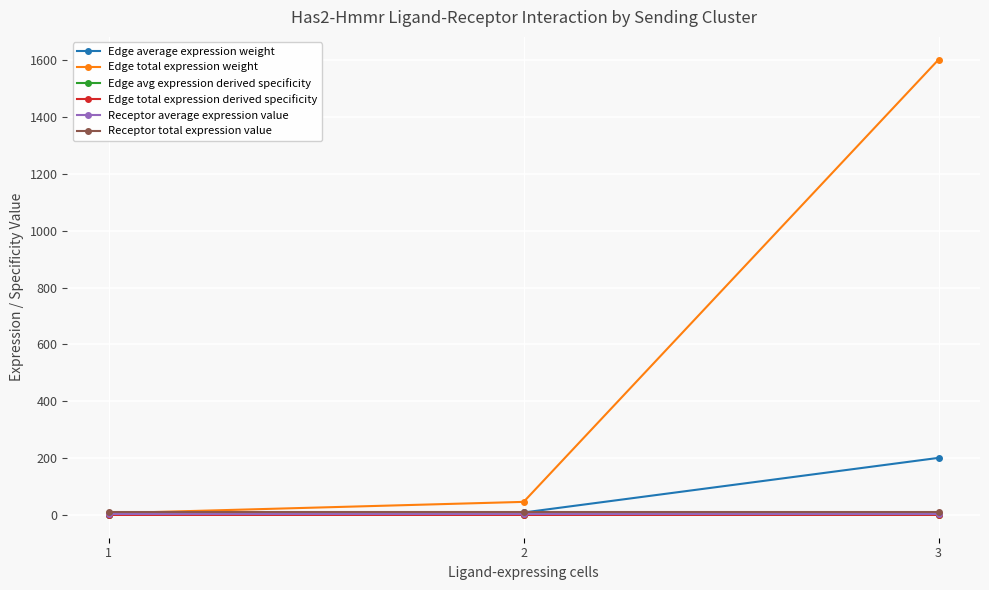

At which category is the sum across all series the highest?

3